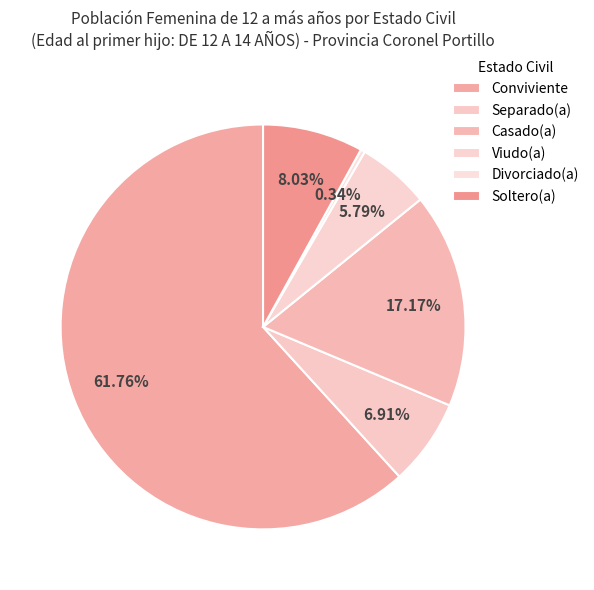

Is the sum of Viudo(a) and Divorciado(a) greater than half?

No